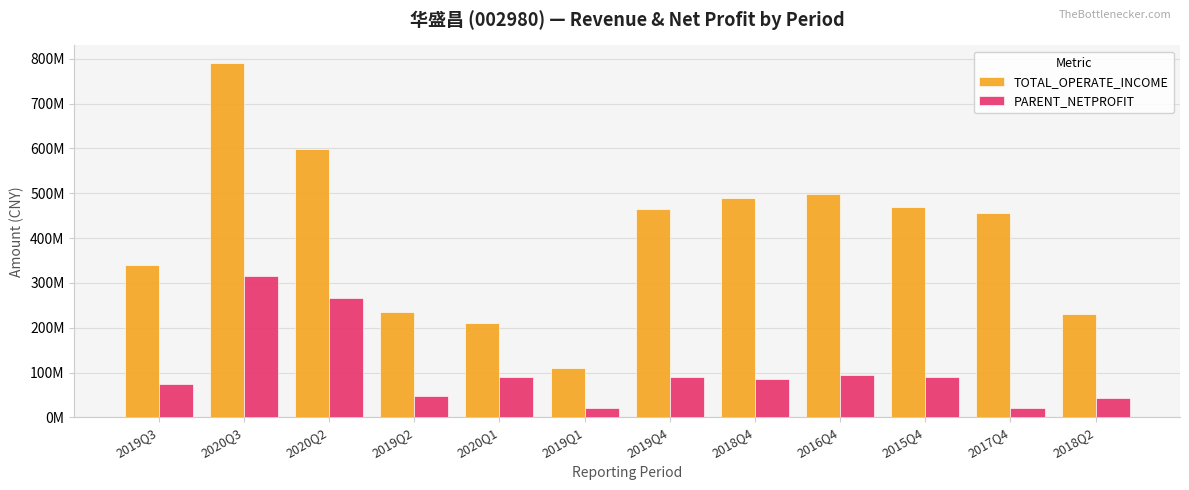

What is the value of the TOTAL_OPERATE_INCOME bar at the 11th from the left?

455719248.0